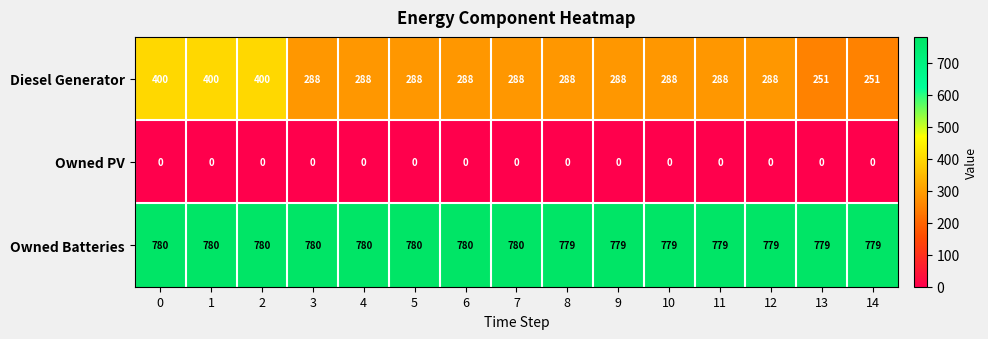

List the series in order of their overall mean, lowest first.

Owned PV, Diesel Generator, Owned Batteries